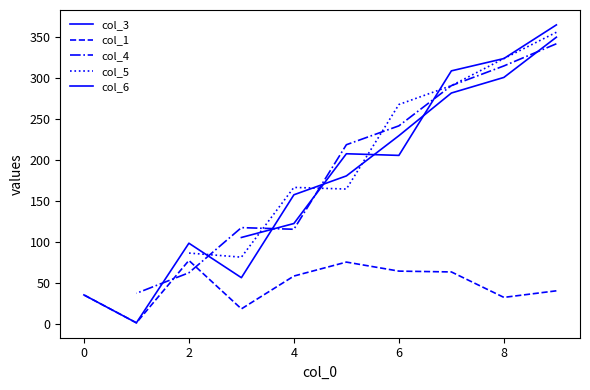

Which series has the widest spread of values?

col_3